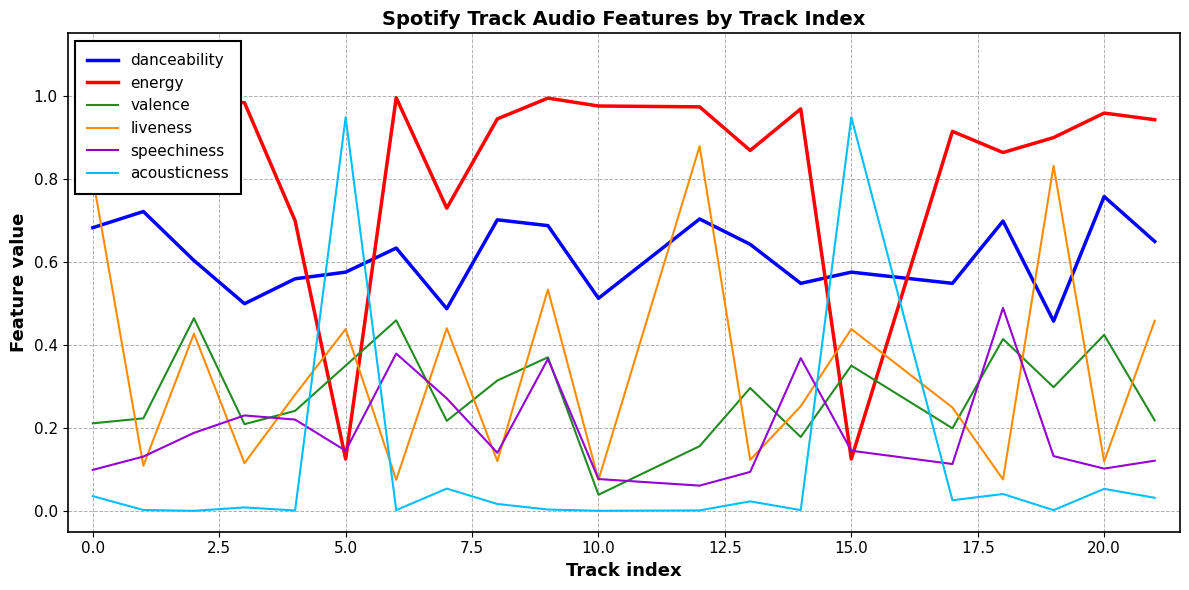

Which series has the widest spread of values?

acousticness